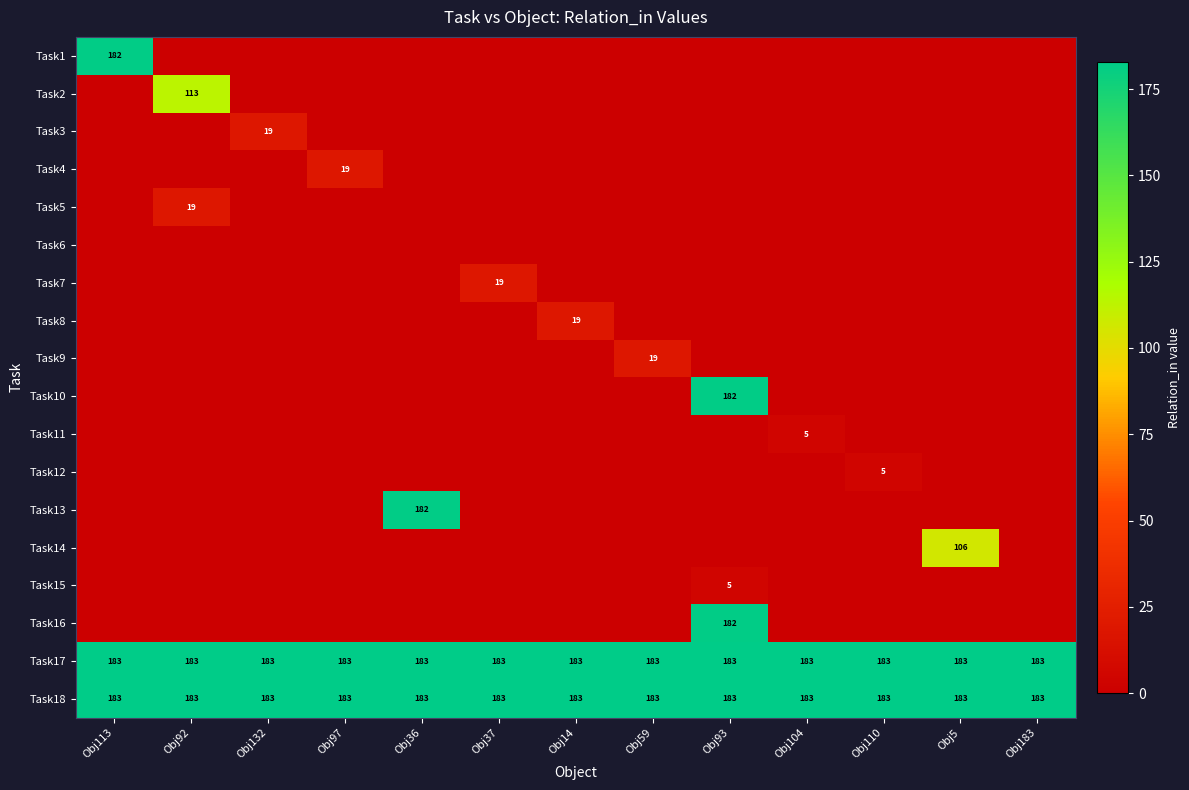

How many series are shown in this chart?

18